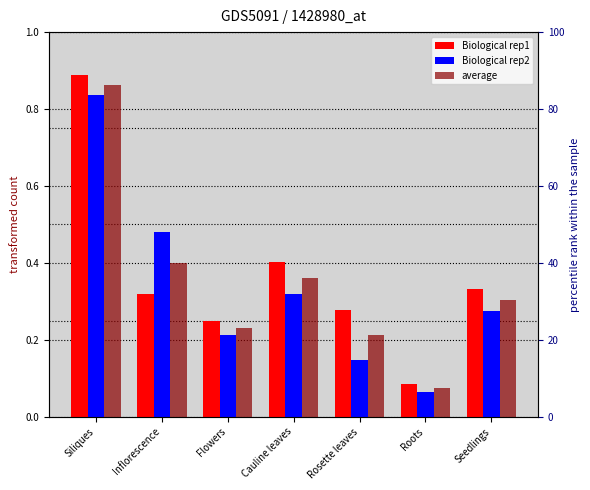

Rank the series by their average value, from highest to lowest.

Biological rep1, average, Biological rep2